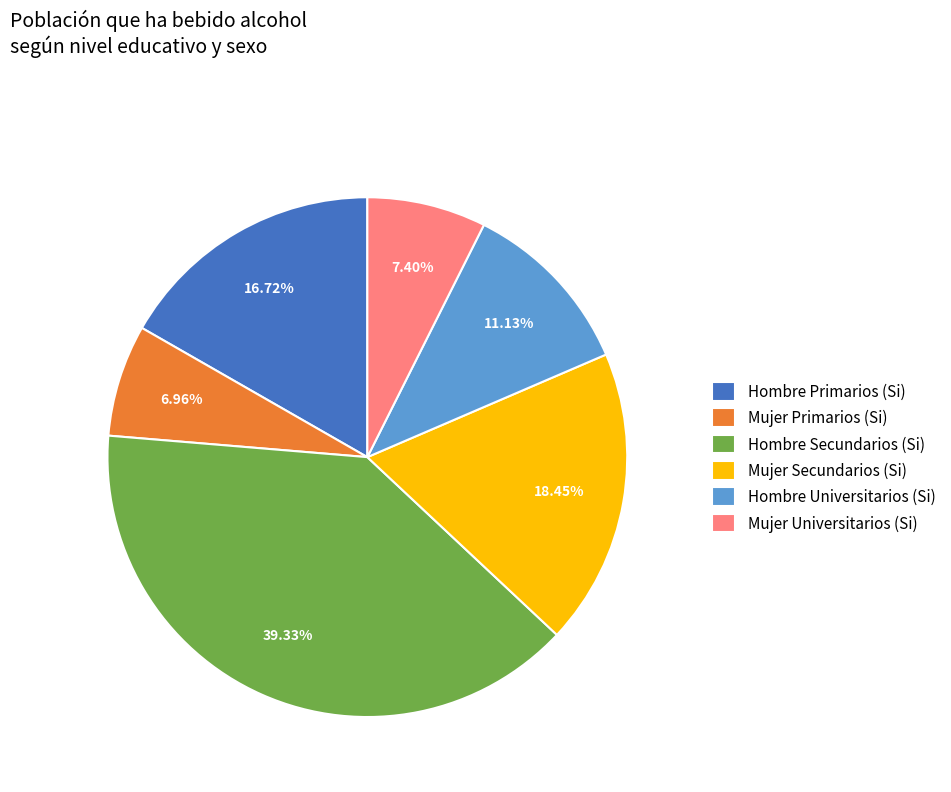

Approximately how many times larger is the value at Hombre Primarios (Si) compared to Hombre Secundarios (Si)?

0.4